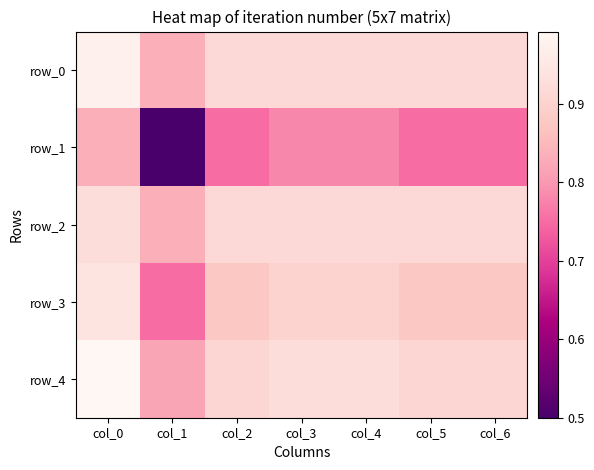

Between col_6 and col_1, which is larger?

col_6